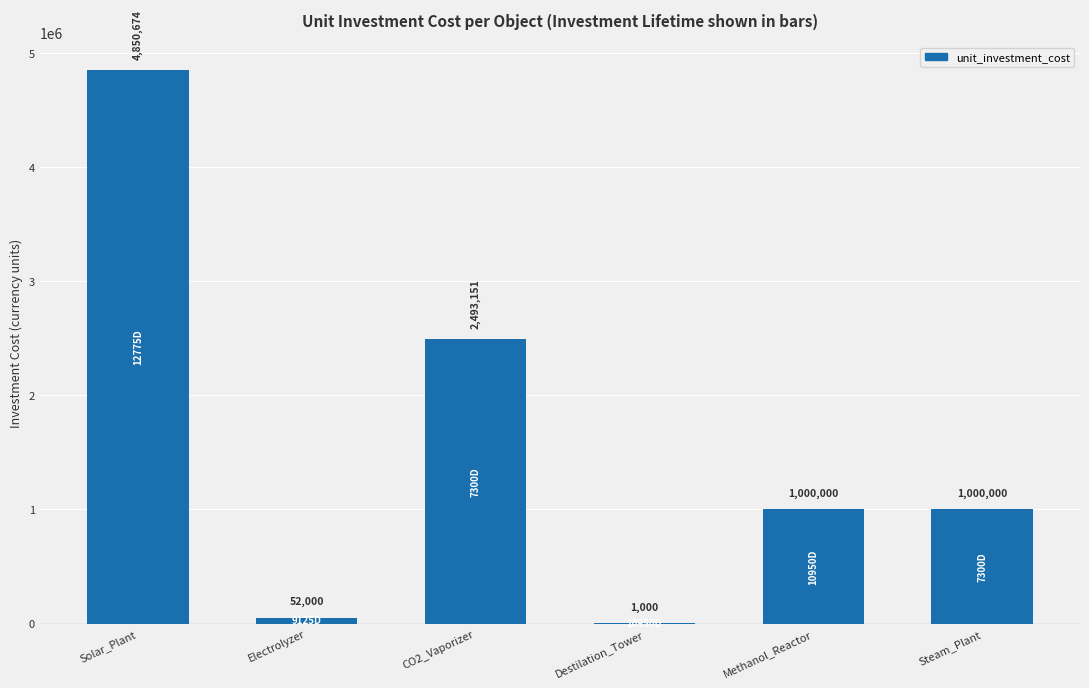

The chart shows a value of 639802.9 at Steam_Plant. True or false?

False